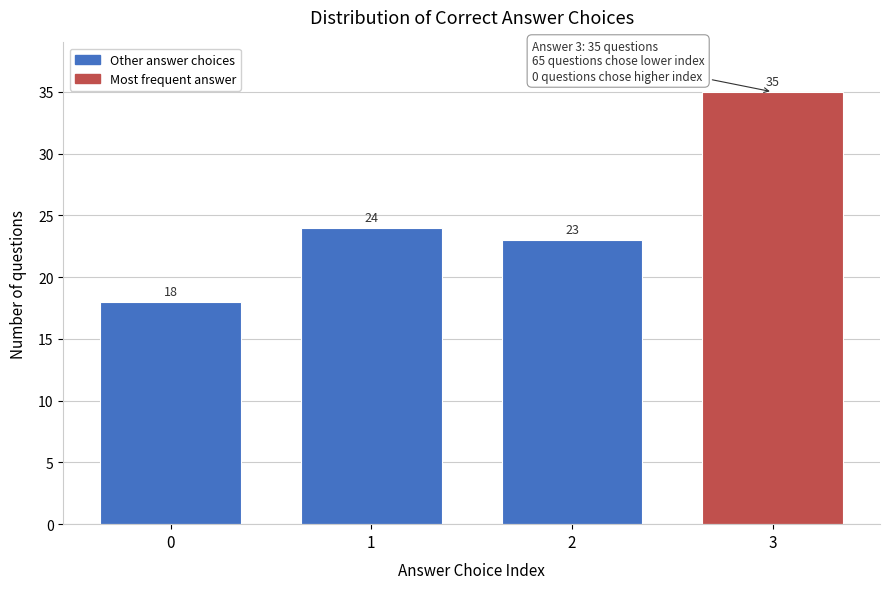

Reading right to left, what are all the values shown in this chart?

35	23	24	18